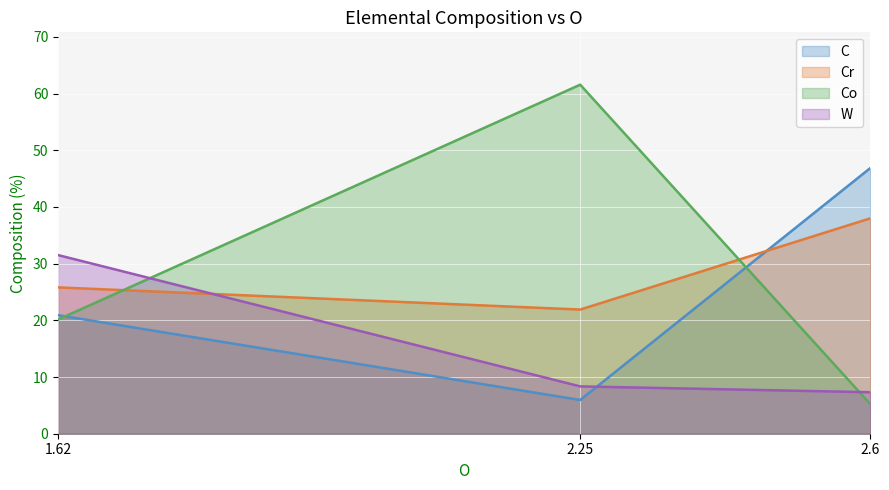

Rank the series by their maximum value, from lowest to highest.

W, Cr, C, Co